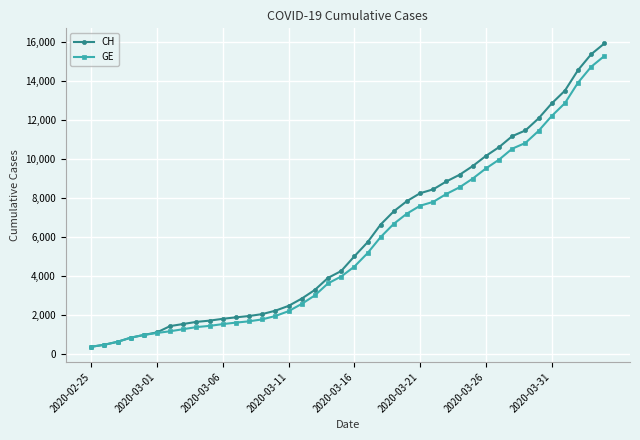

Which series has the widest spread of values?

CH